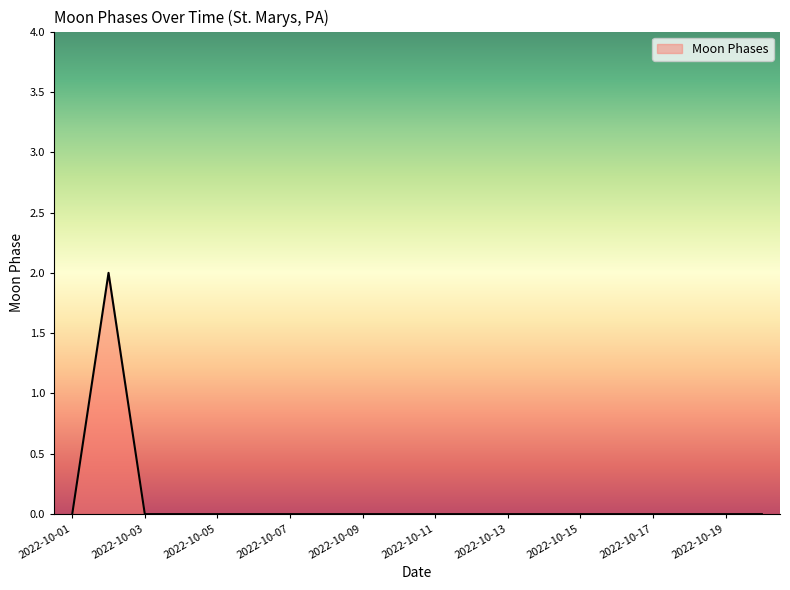

Count the number of data series in this chart.

1